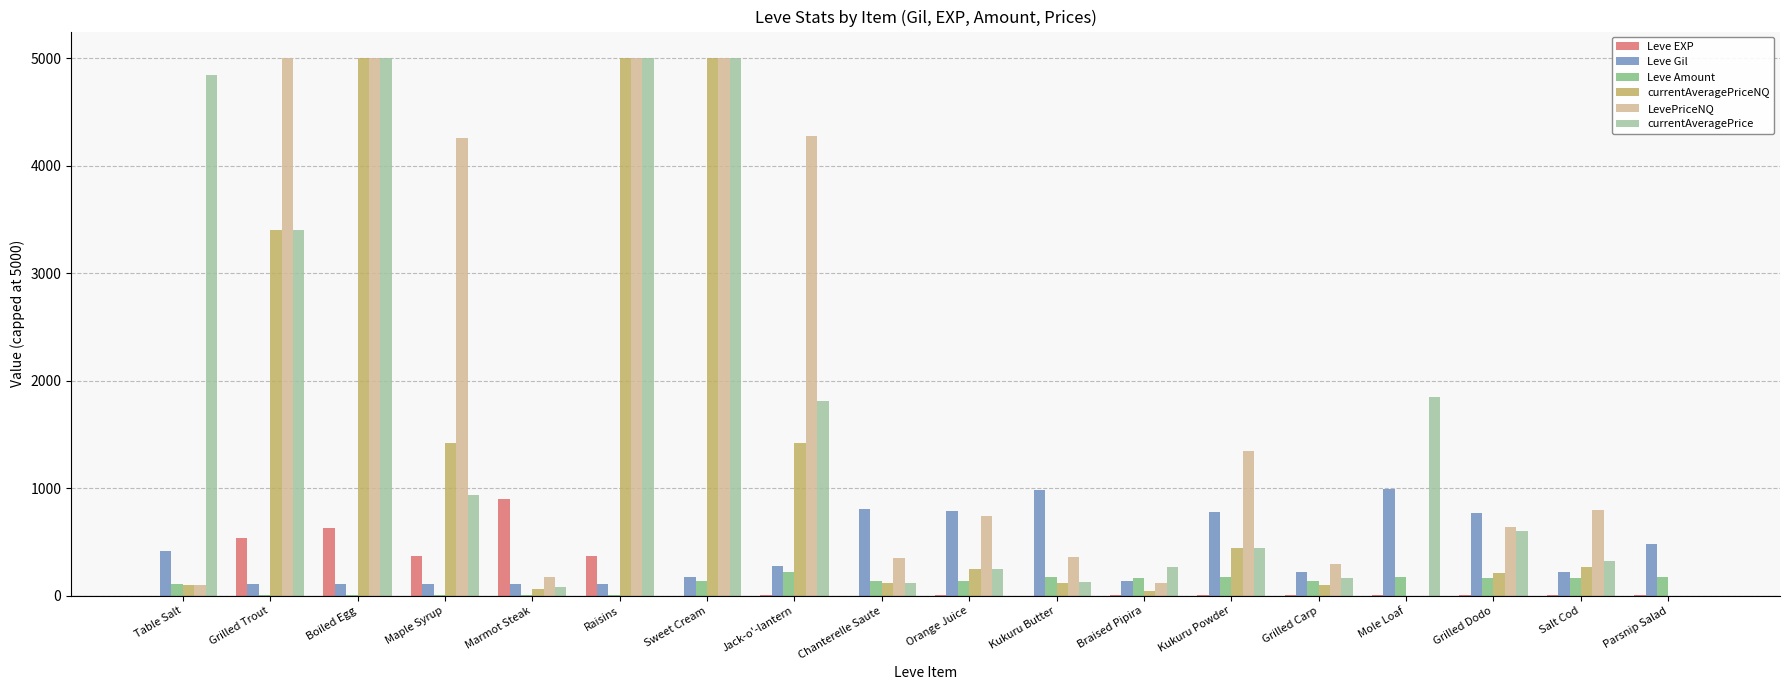

The value of Leve EXP at Raisins is 370. True or false?

True